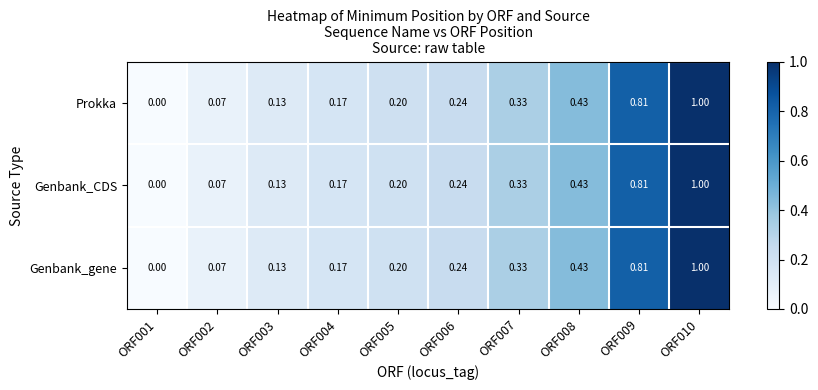

Is the value of Prokka at ORF005 greater than the value of Genbank_CDS at ORF001?

Yes